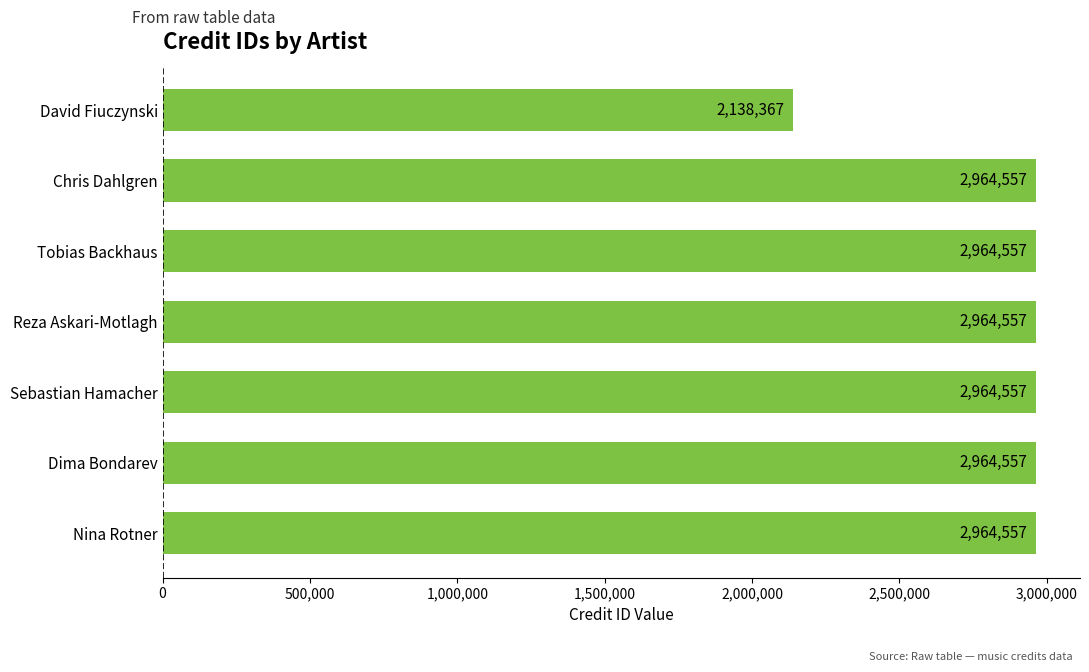

What is the sum of the values at Dima Bondarev and Chris Dahlgren?

5929114